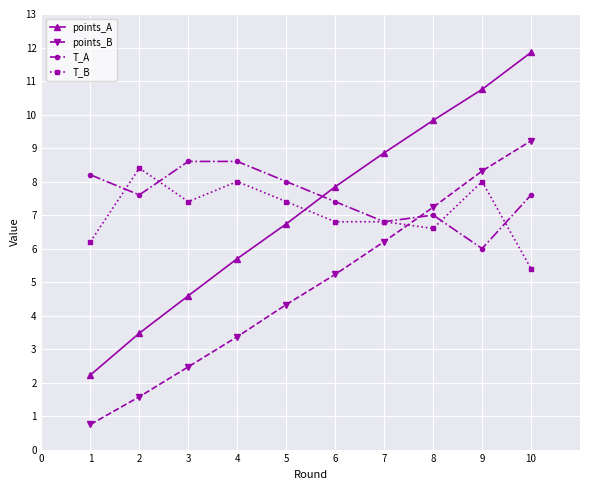

At which category does T_B reach its first local valley?

3